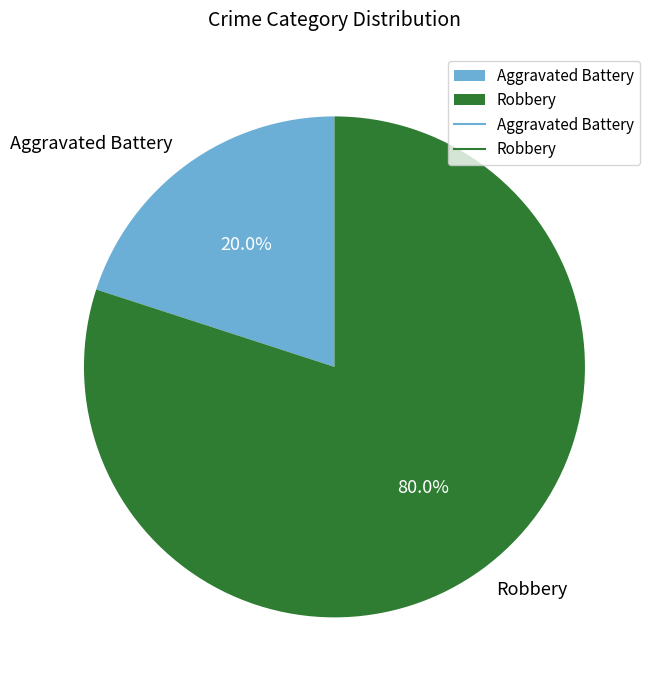

The Robbery slice represents 88% of the pie. True or false?

False